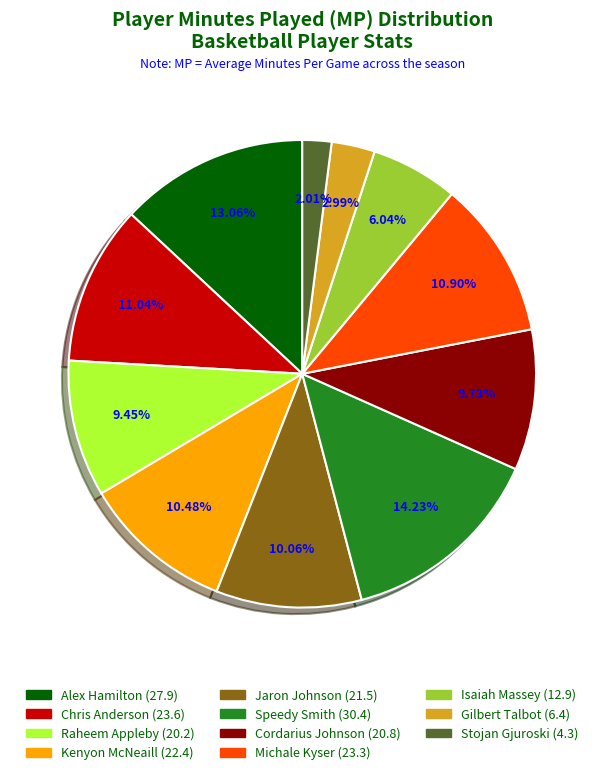

Does Kenyon McNeaill represent more than half of the total?

No